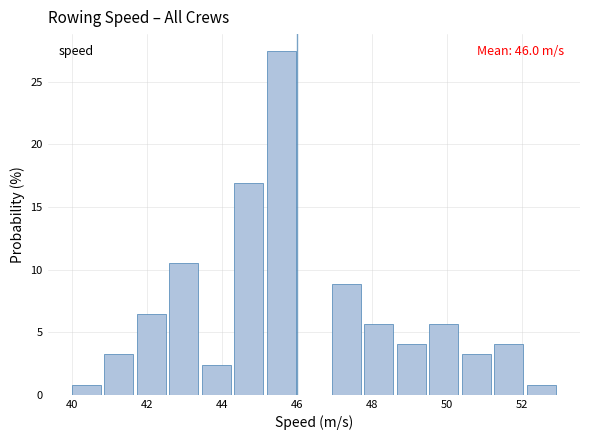

Over which range of the x-axis is the bar tallest?

45.2 to 46.0